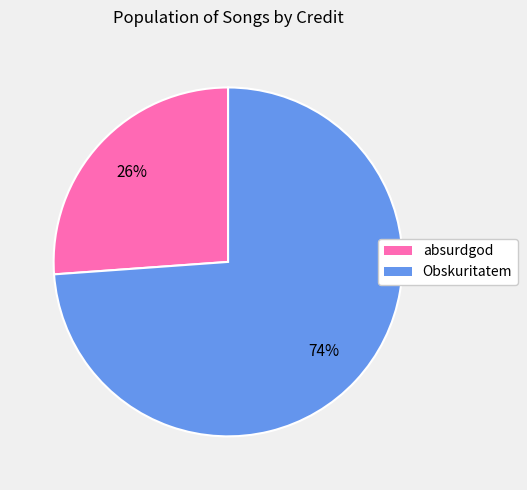

Count the number of slices in the pie.

2